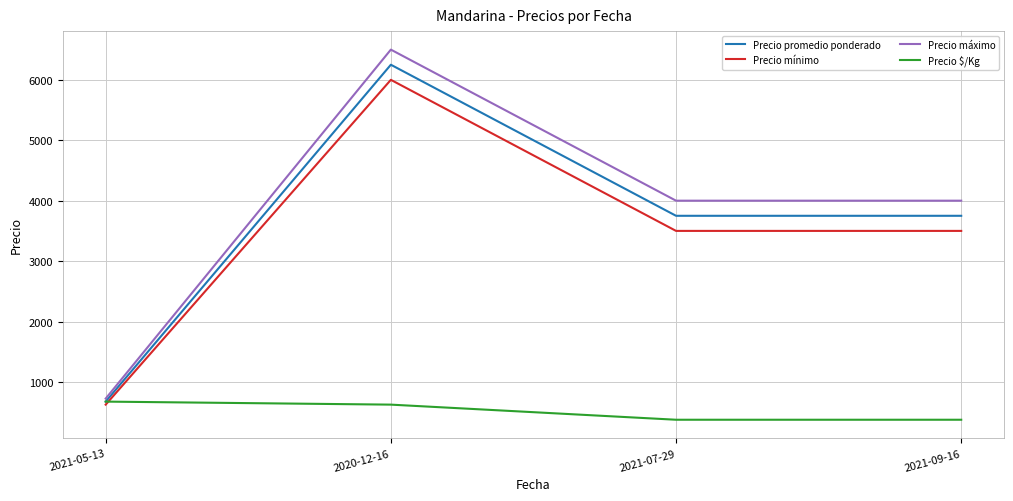

What is the total value across all series at 2021-05-13?

2700